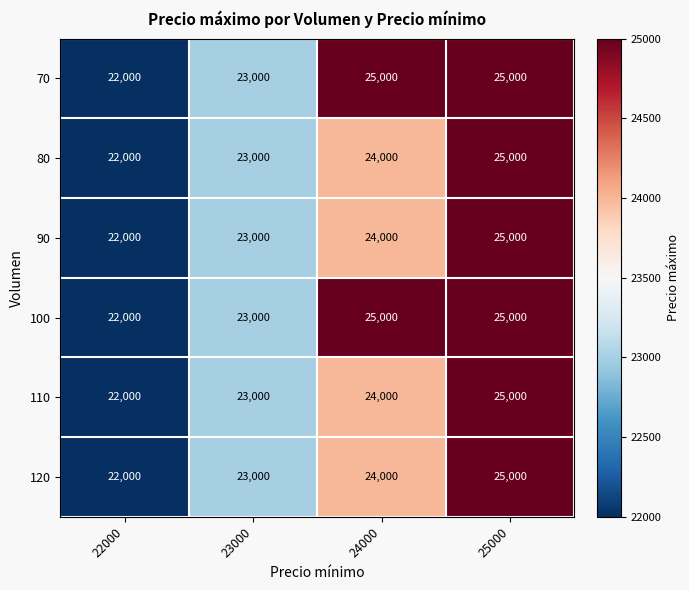

Count the number of data series in this chart.

6